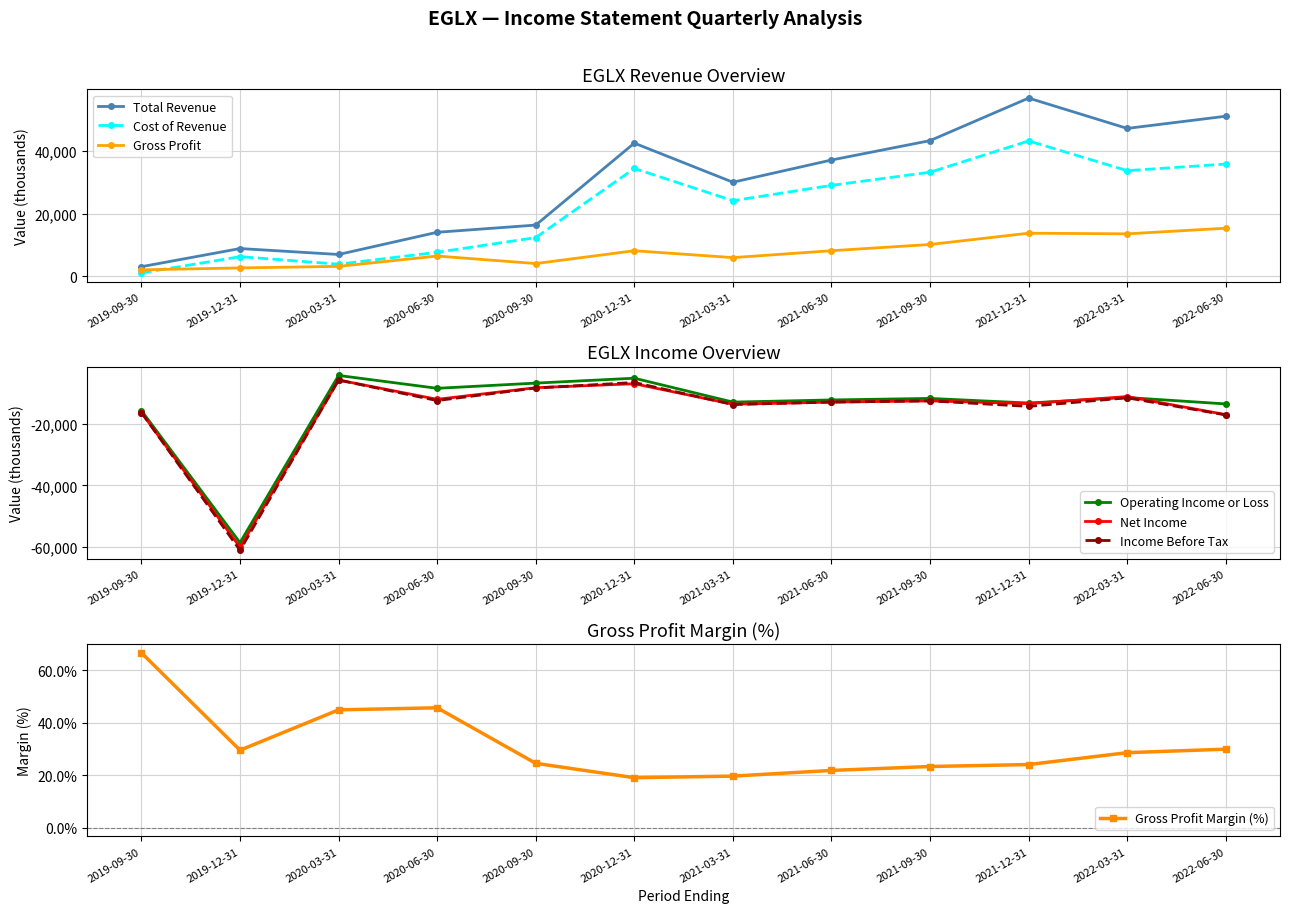

Is it true that Gross Profit equals 3256 at 2019-09-30?

False